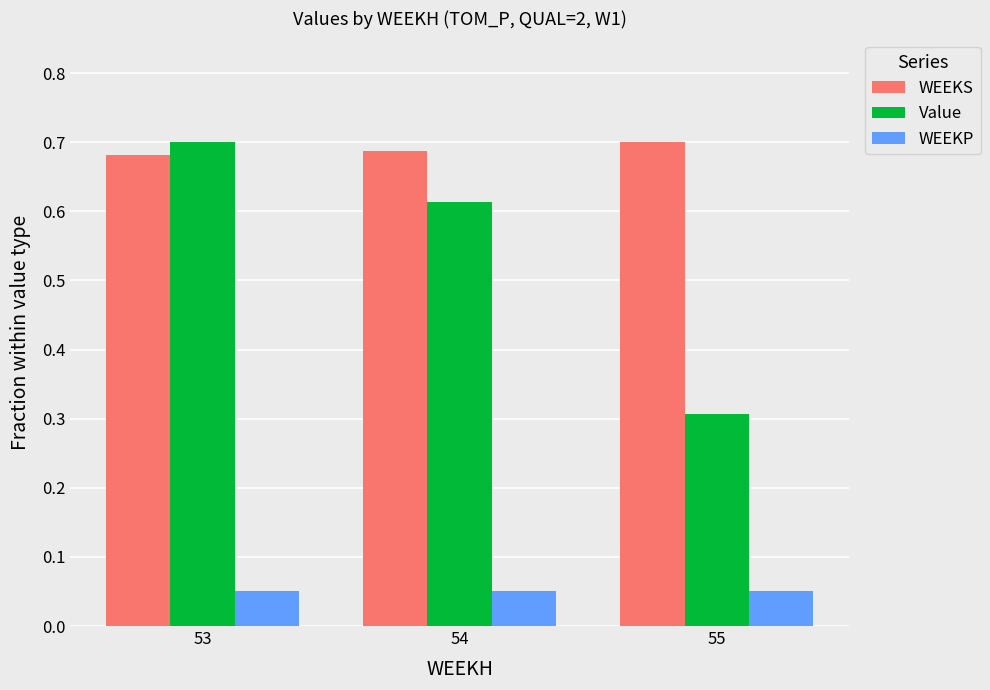

Does the chart contain any negative values?

No